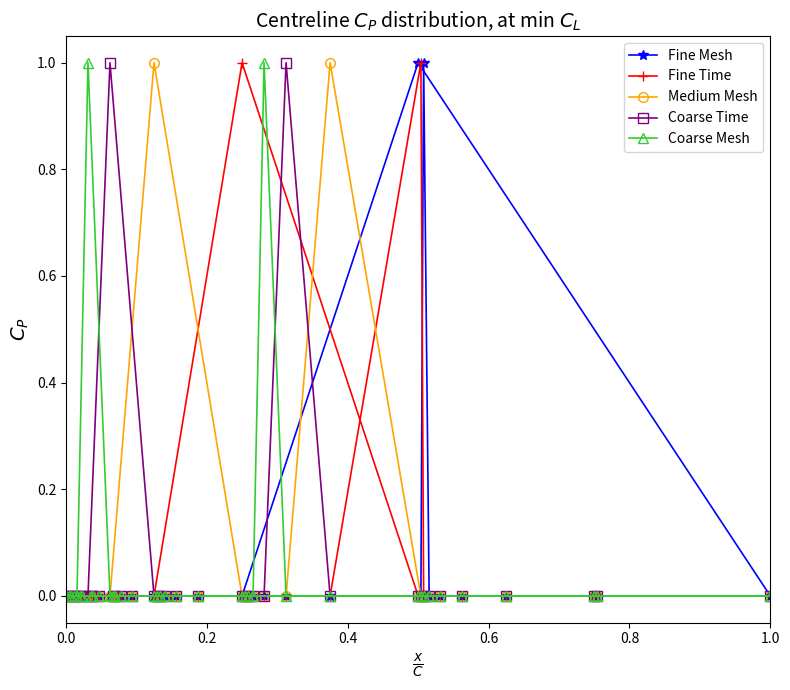

Which series has the largest range (max minus min)?

Fine Mesh